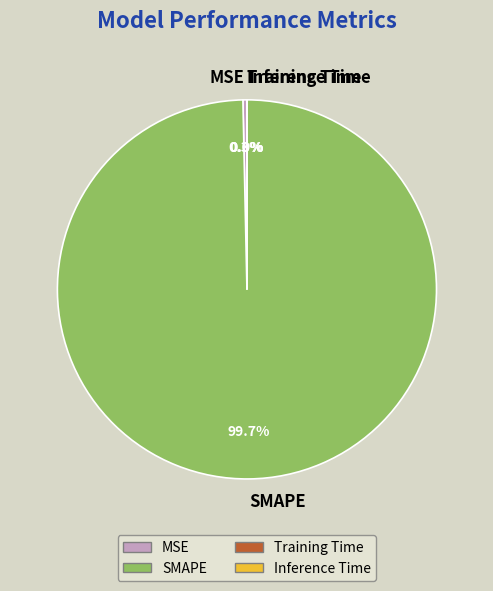

What portion of the pie excludes MSE?

99.7%